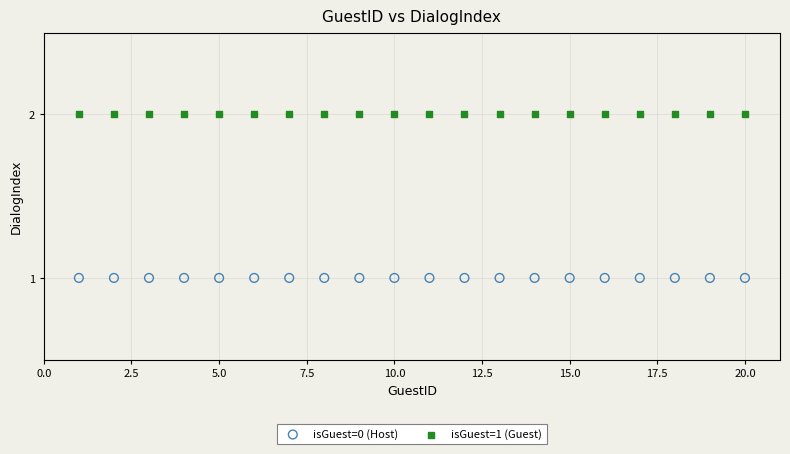

What are all the series names shown in the legend?

isGuest=0 (Host), isGuest=1 (Guest)